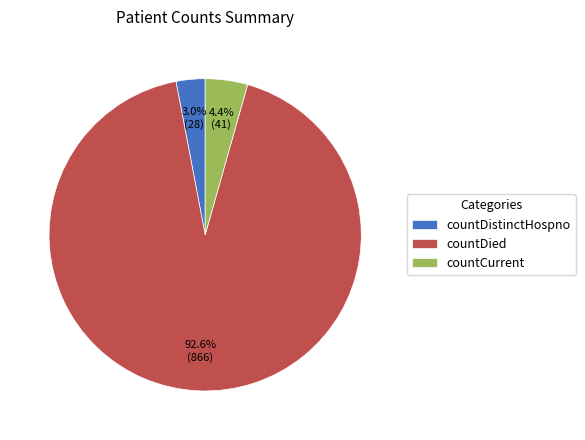

True or false: countDistinctHospno accounts for 3% of the total.

True